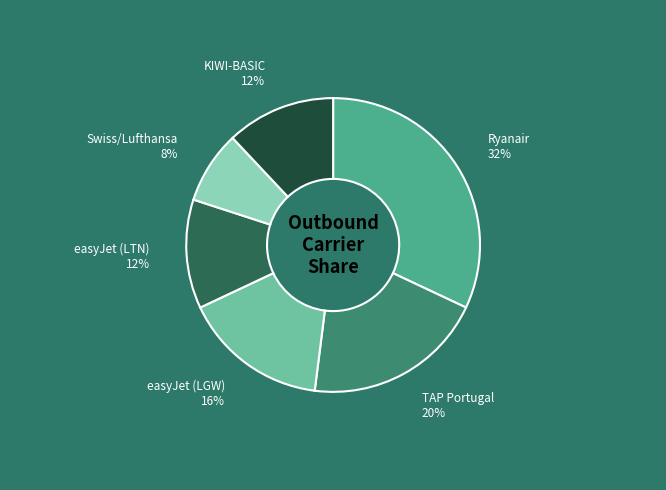

Does KIWI-BASIC represent more than half of the total?

No